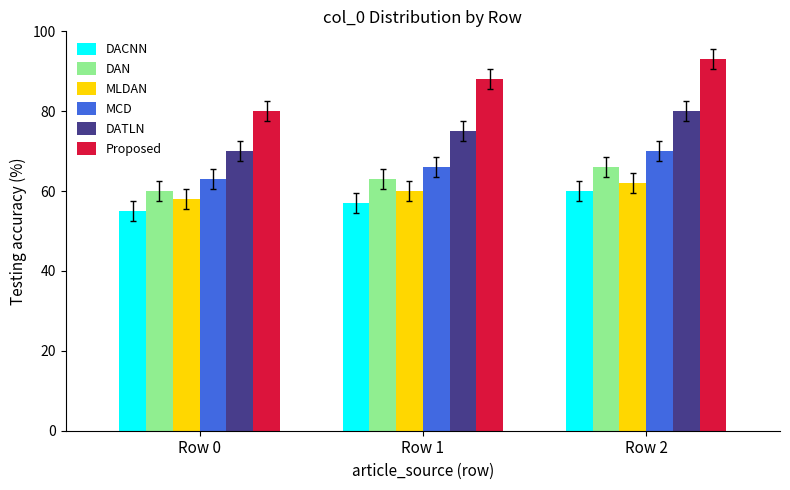

Reading left to right, what are all the values shown in this chart?

DACNN: Row 0=55	Row 1=57	Row 2=60
DAN: Row 0=60	Row 1=63	Row 2=66
MLDAN: Row 0=58	Row 1=60	Row 2=62
MCD: Row 0=63	Row 1=66	Row 2=70
DATLN: Row 0=70	Row 1=75	Row 2=80
Proposed: Row 0=80	Row 1=88	Row 2=93